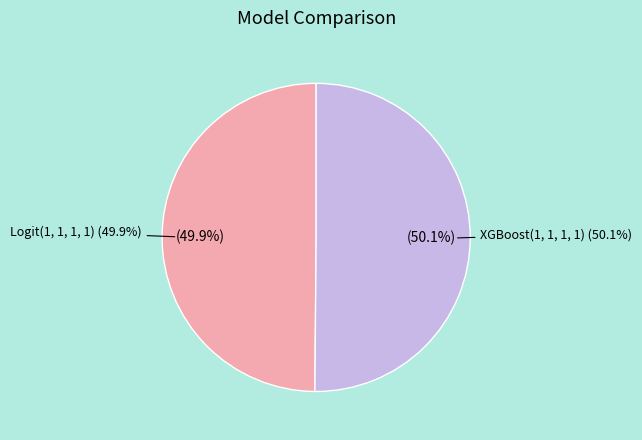

Count the number of slices in the pie.

2